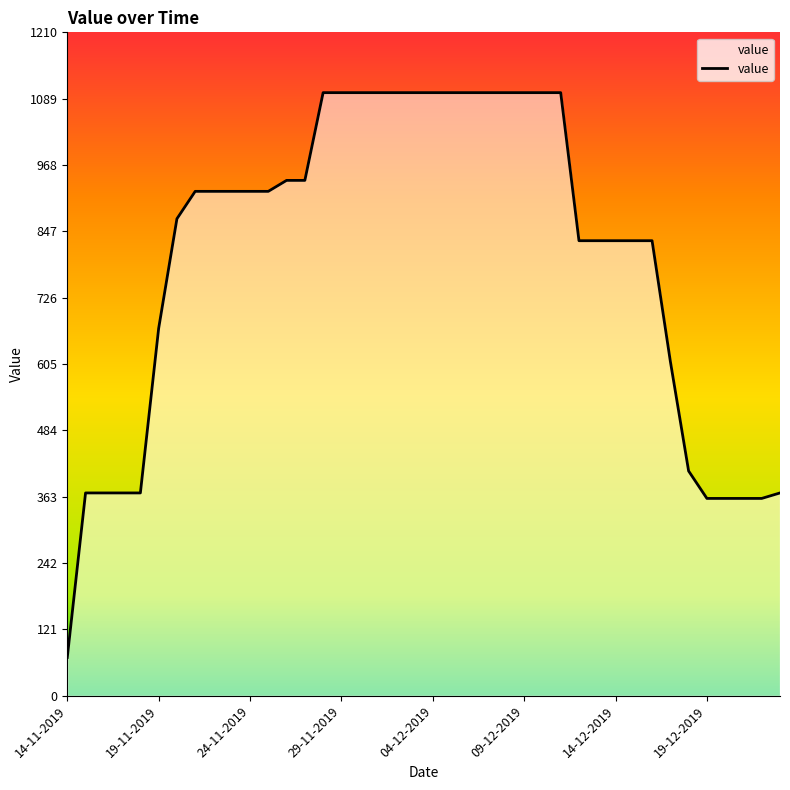

What is the difference between the maximum and minimum values?

1030